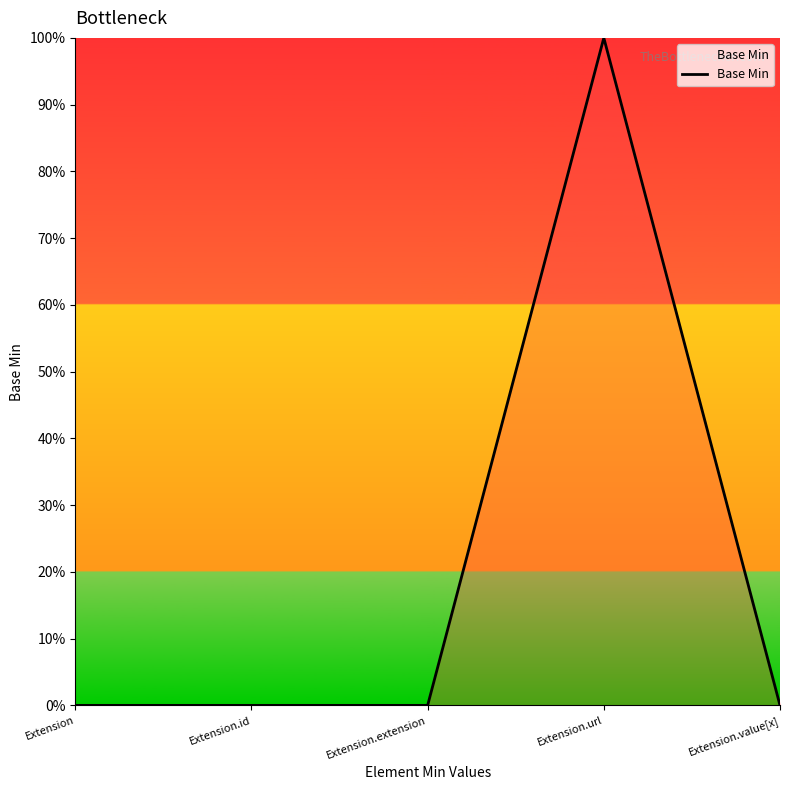

What is the difference between the maximum and minimum values?

1